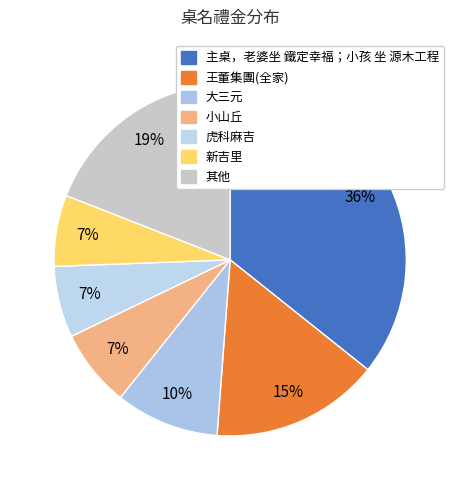

To the nearest percent, what is the average slice percentage?

14%